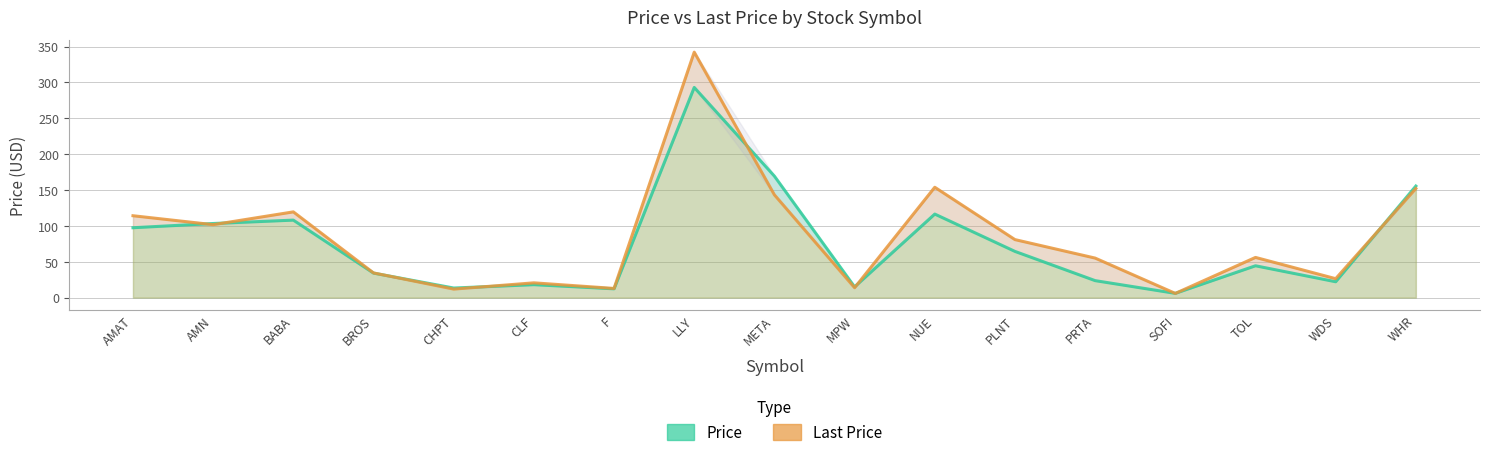

What is the greatest value displayed?

342.2